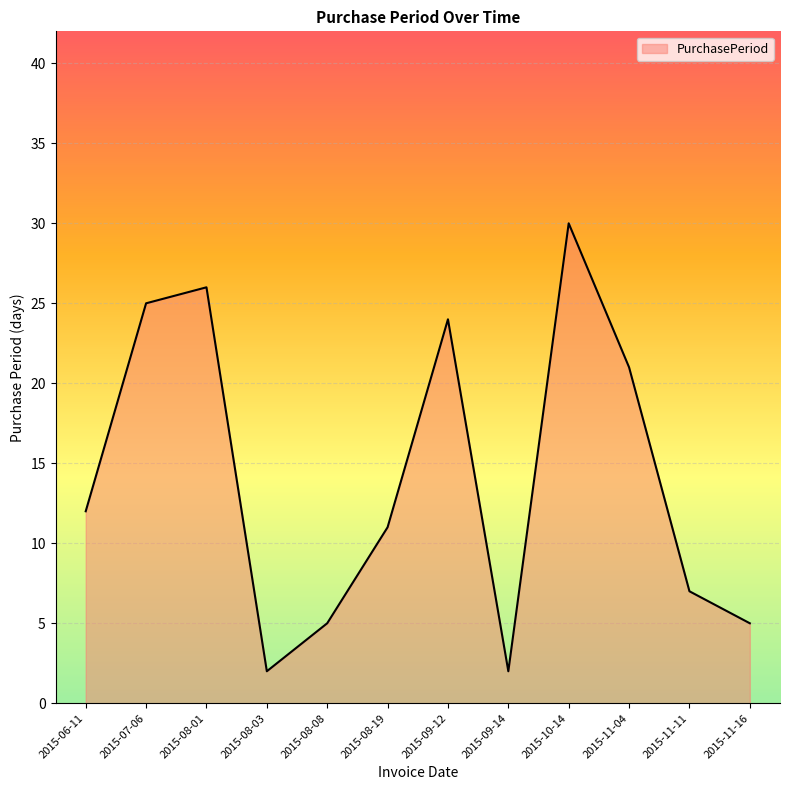

What is the difference between the maximum and minimum values?

28